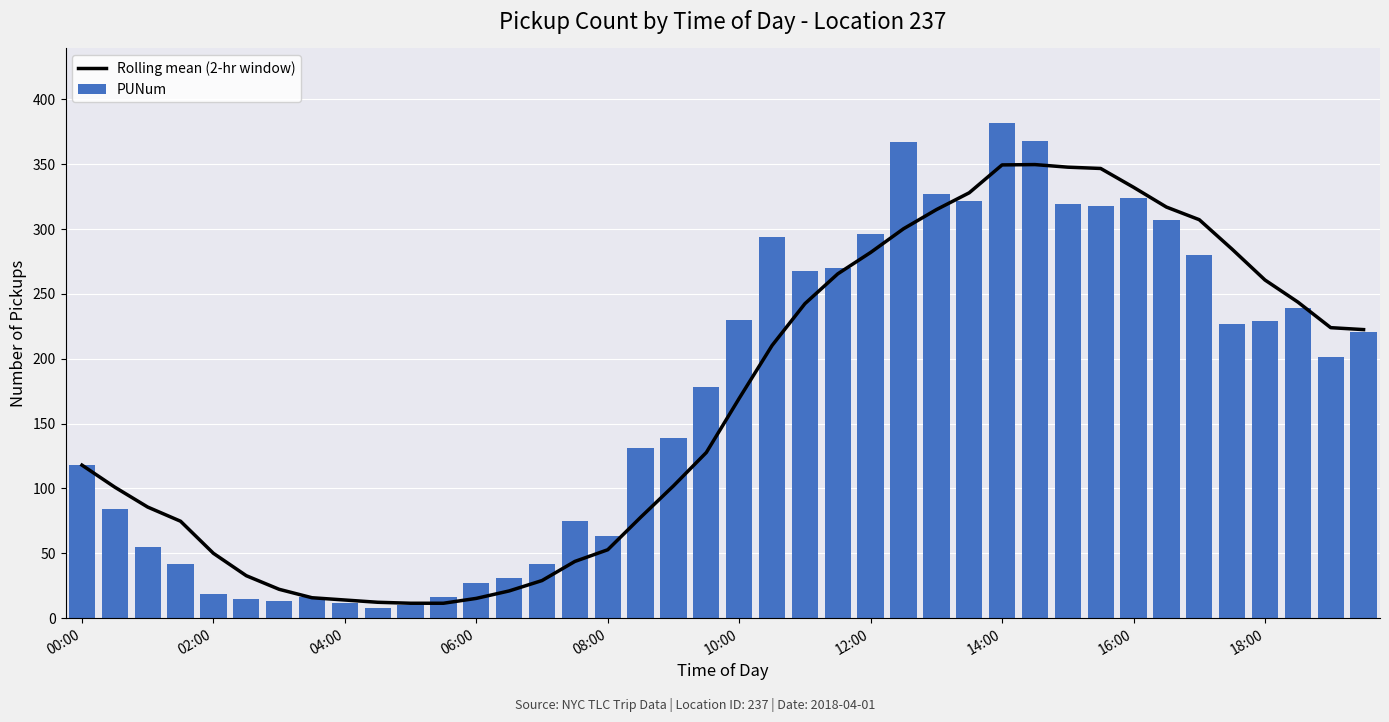

What are all the series names shown in the legend?

Rolling mean (2-hr window), PUNum